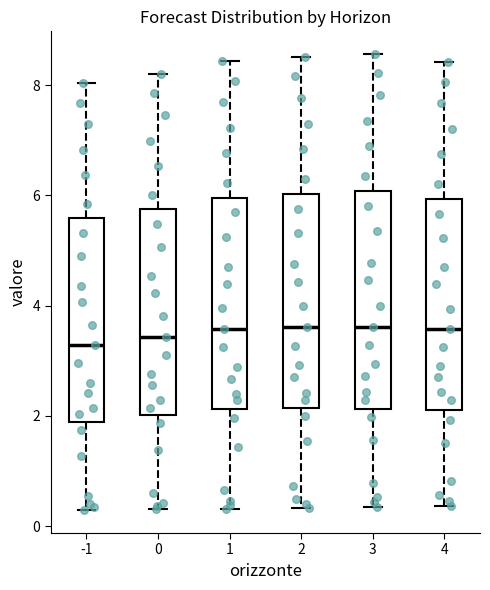

Where does the upper whisker of the box at x = 2 end on the y-axis? The values are not printed on the chart, so give them approximately, as read against the axis.

8.6